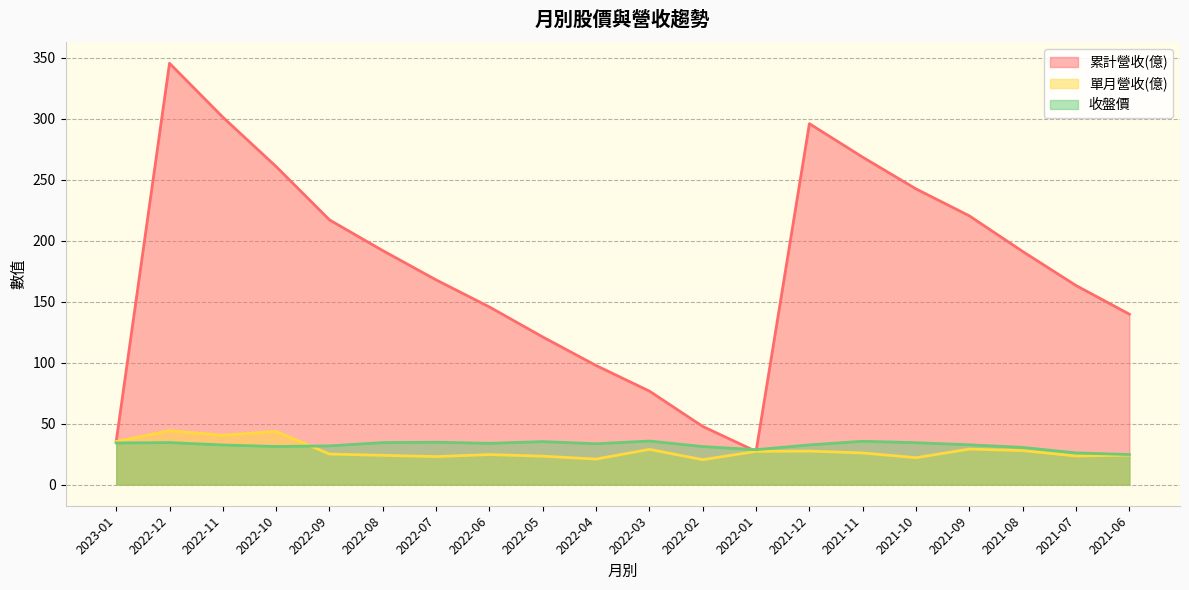

The value of 收盤價 at 2022-09 is 31.8. True or false?

True